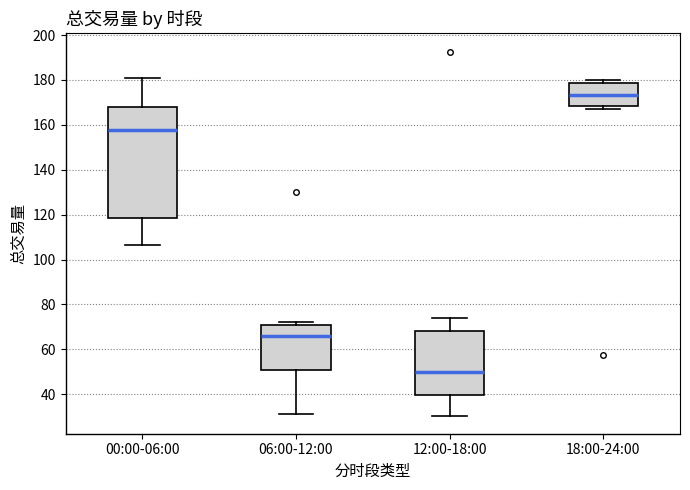

Comparing the boxes themselves (not the whiskers), which one is the tallest?

00:00-06:00